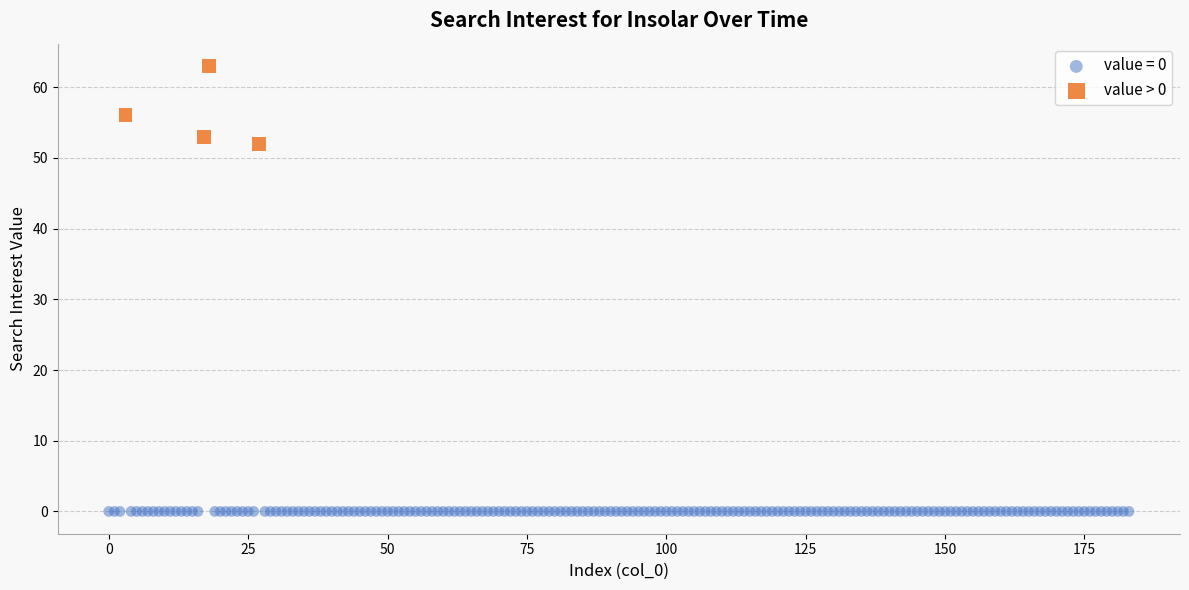

Which series contains the highest Y value?

value > 0